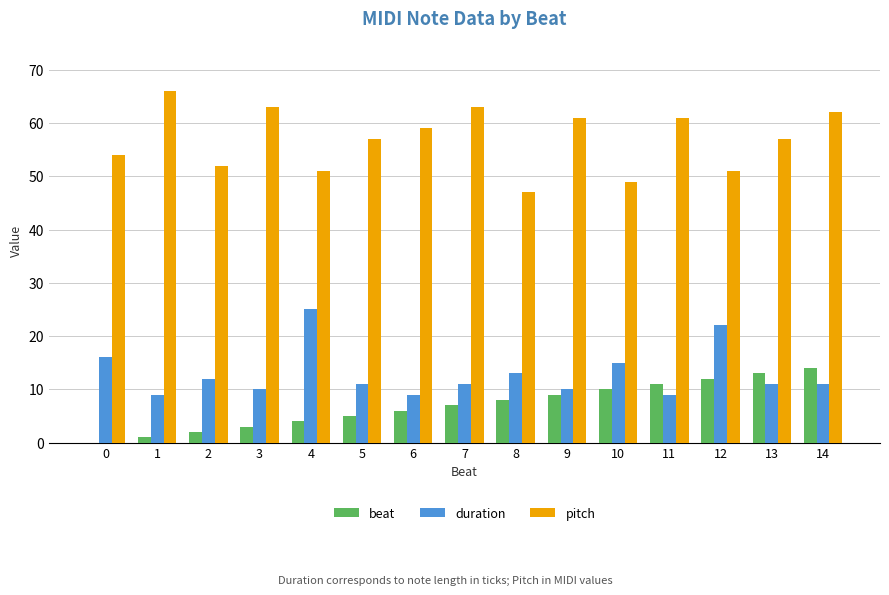

Is it true that beat equals 12 at 12?

True